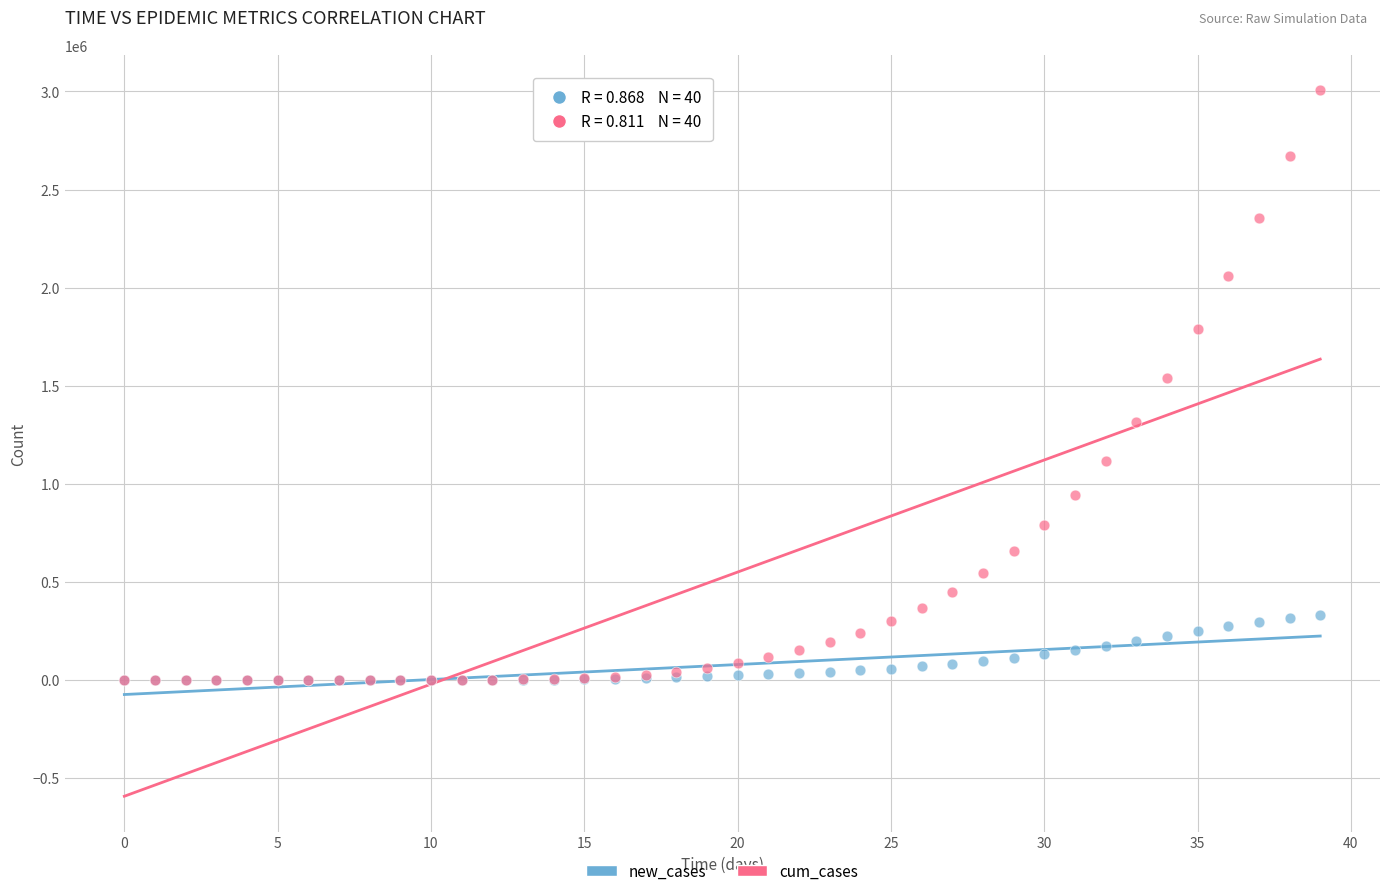

What are all the series names shown in the legend?

new_cases, cum_cases